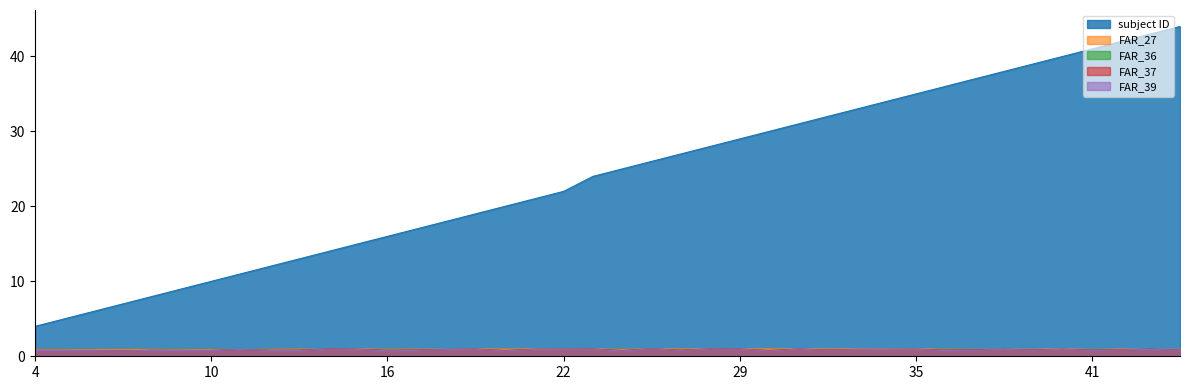

Rank the series by their maximum value, from lowest to highest.

FAR_39, FAR_37, FAR_36, FAR_27, subject ID